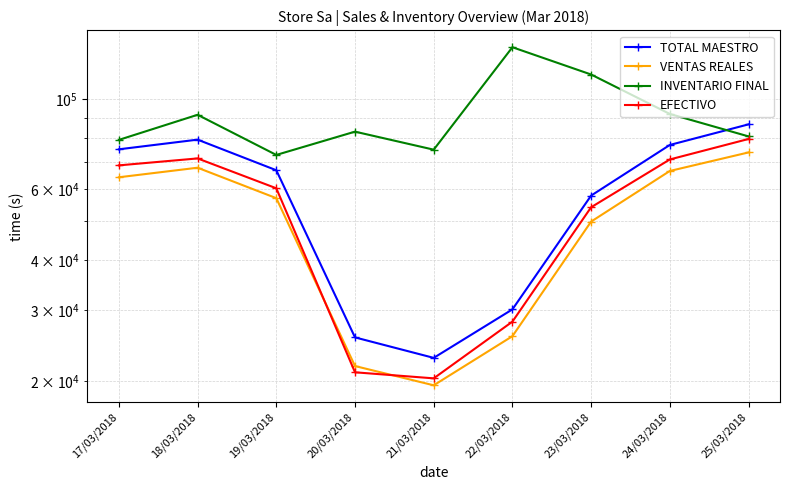

Which series has the largest total across all categories?

INVENTARIO FINAL